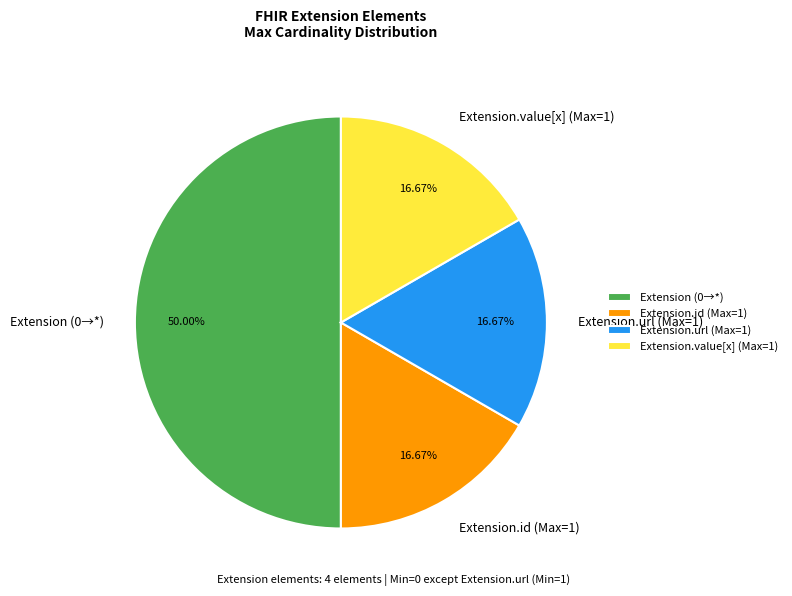

Does Extension.id (Max=1) represent more than half of the total?

No